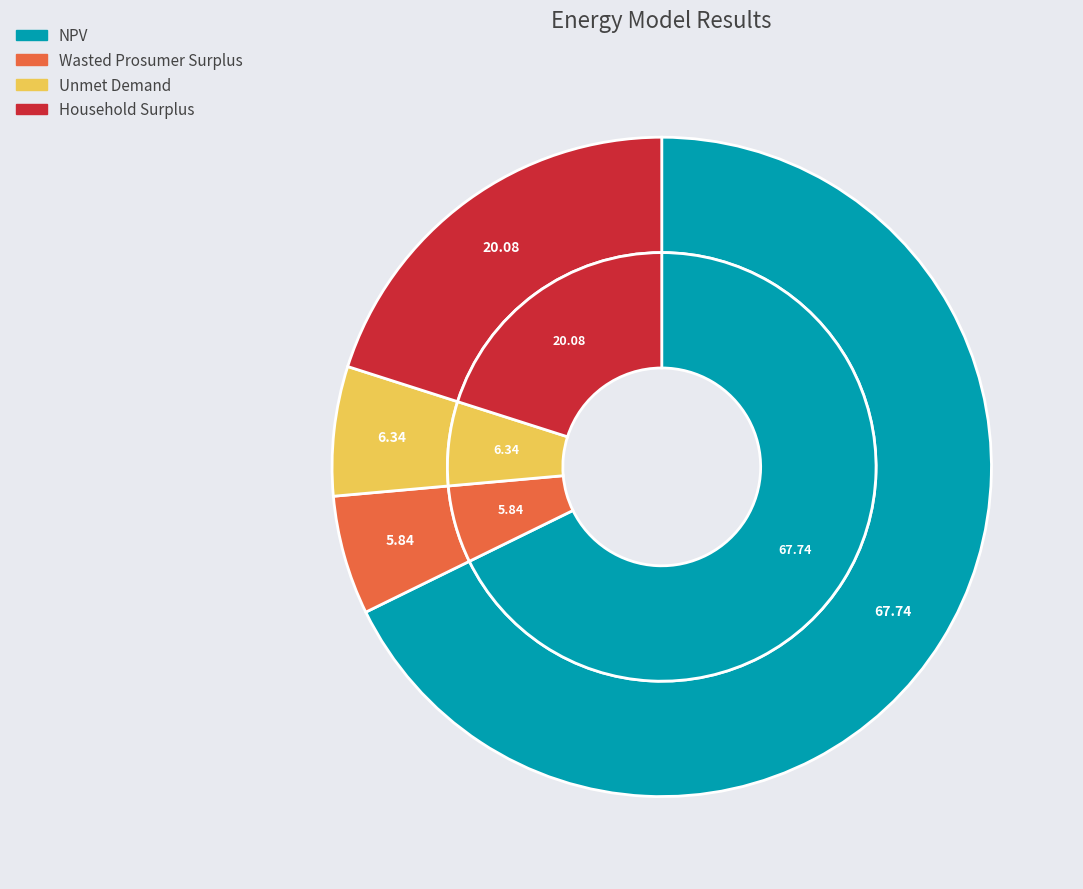

Count the number of slices in the pie.

4